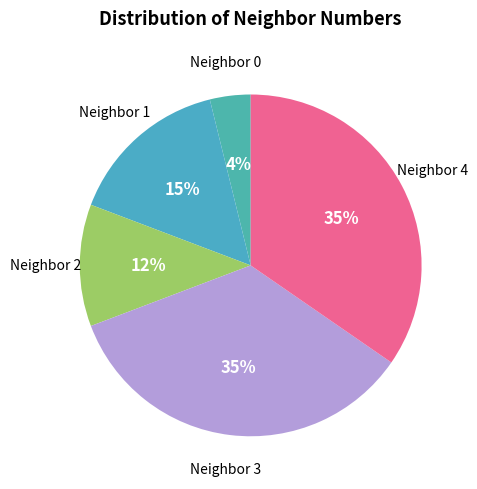

Combined, do Neighbor 2 and Neighbor 0 account for over 50%?

No